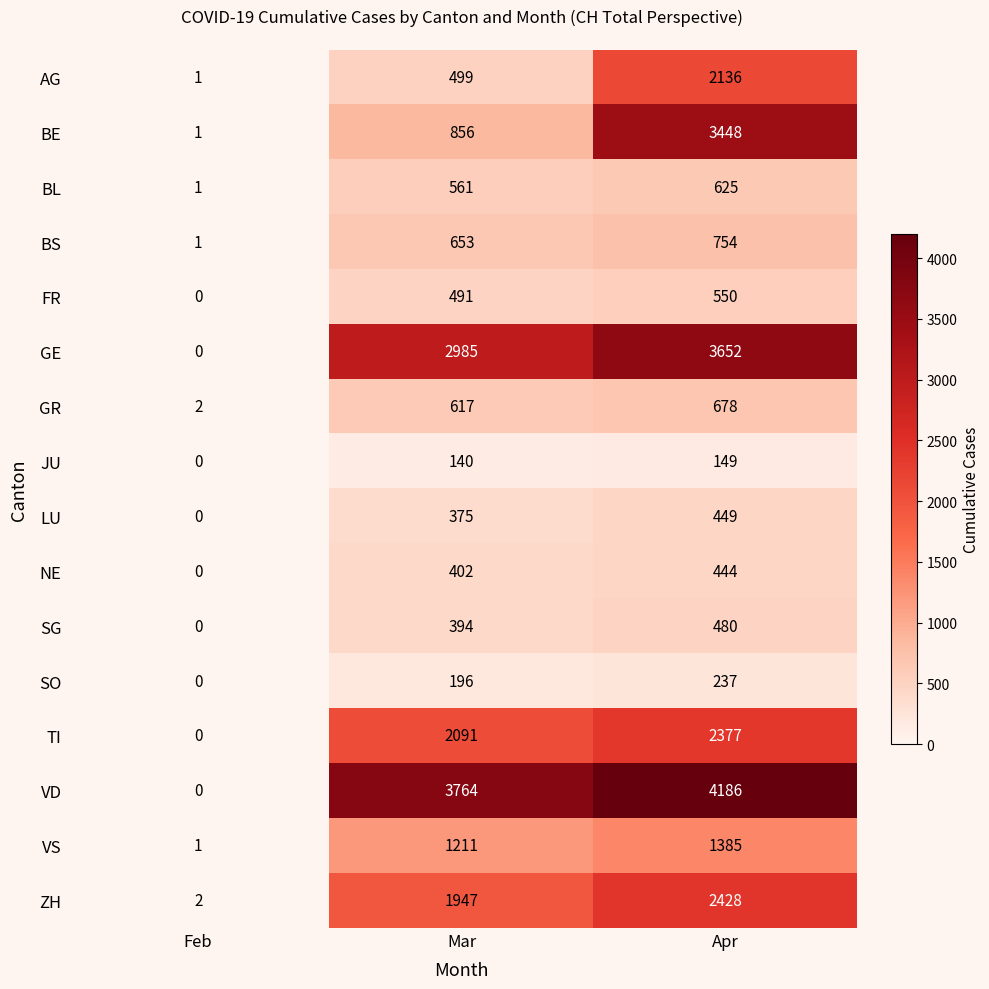

List the labels in order of SO value, largest first.

Apr, Mar, Feb